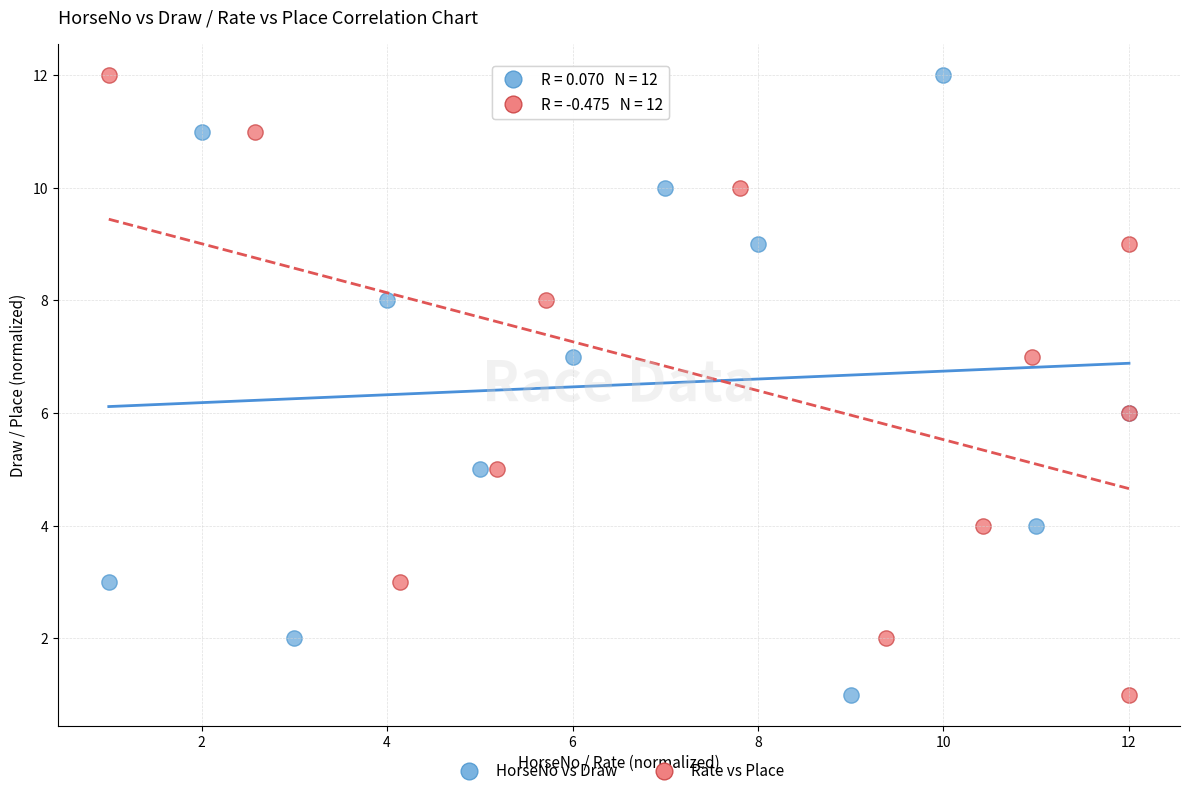

What are all the series names shown in the legend?

HorseNo vs Draw, Rate vs Place